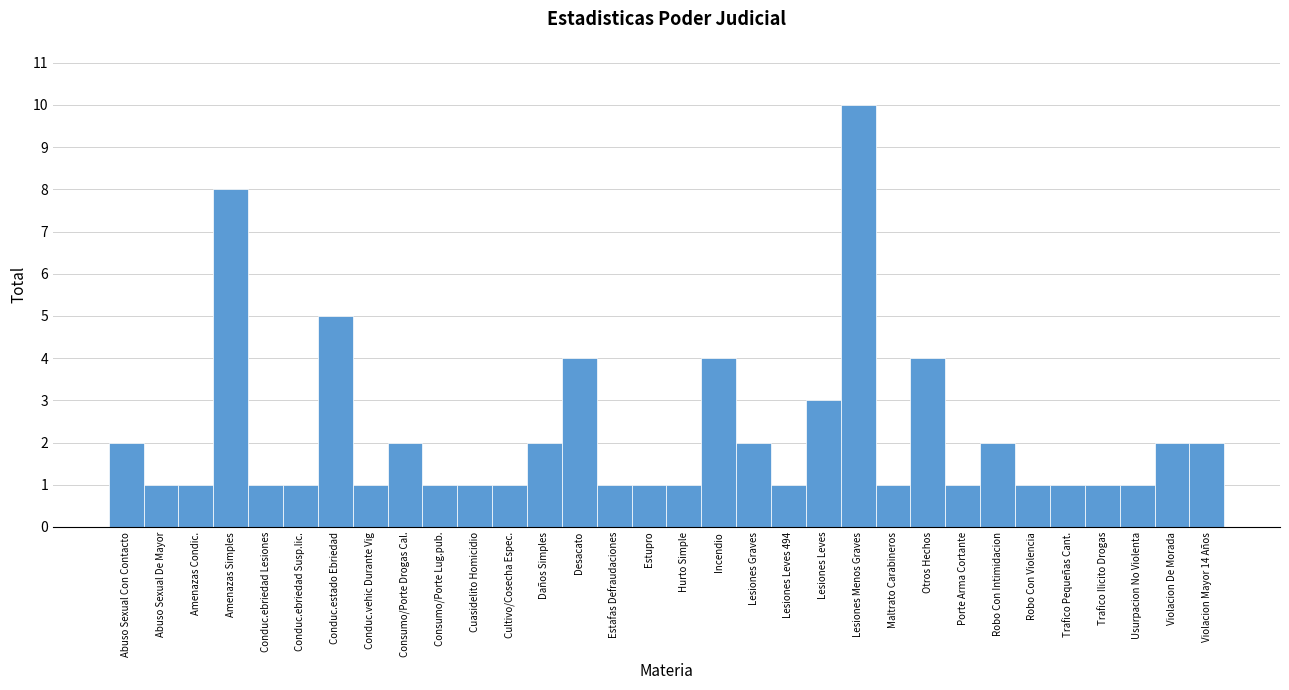

What is the label of the 9th bar from the right?

Otros Hechos